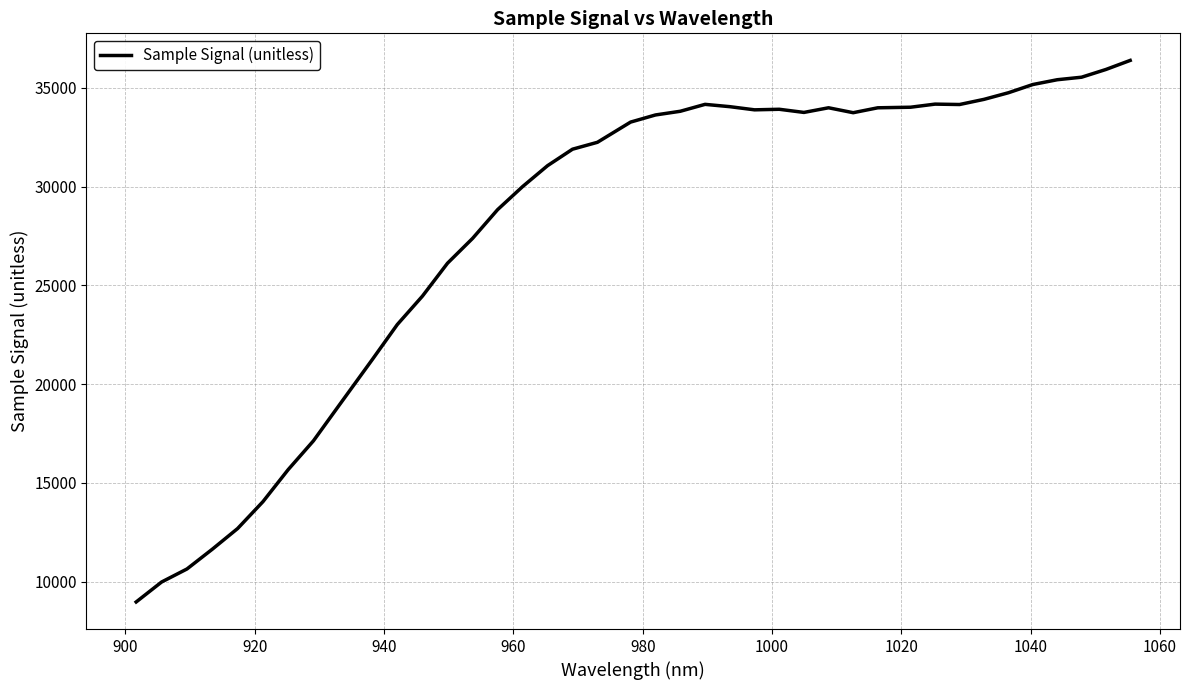

What is the sum of all values?

1117928